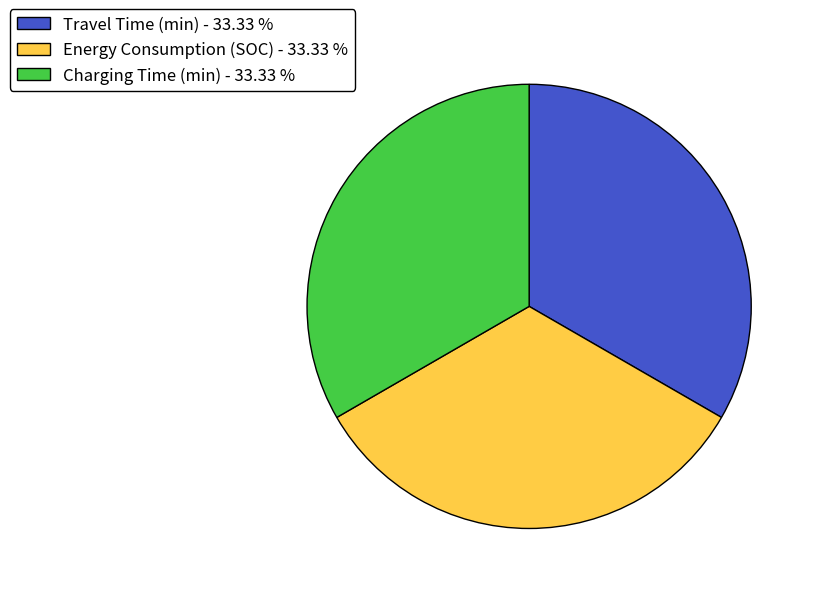

What is the ratio of the value at Charging Time (min) - 33.33 % to the value at Travel Time (min) - 33.33 %?

1.0